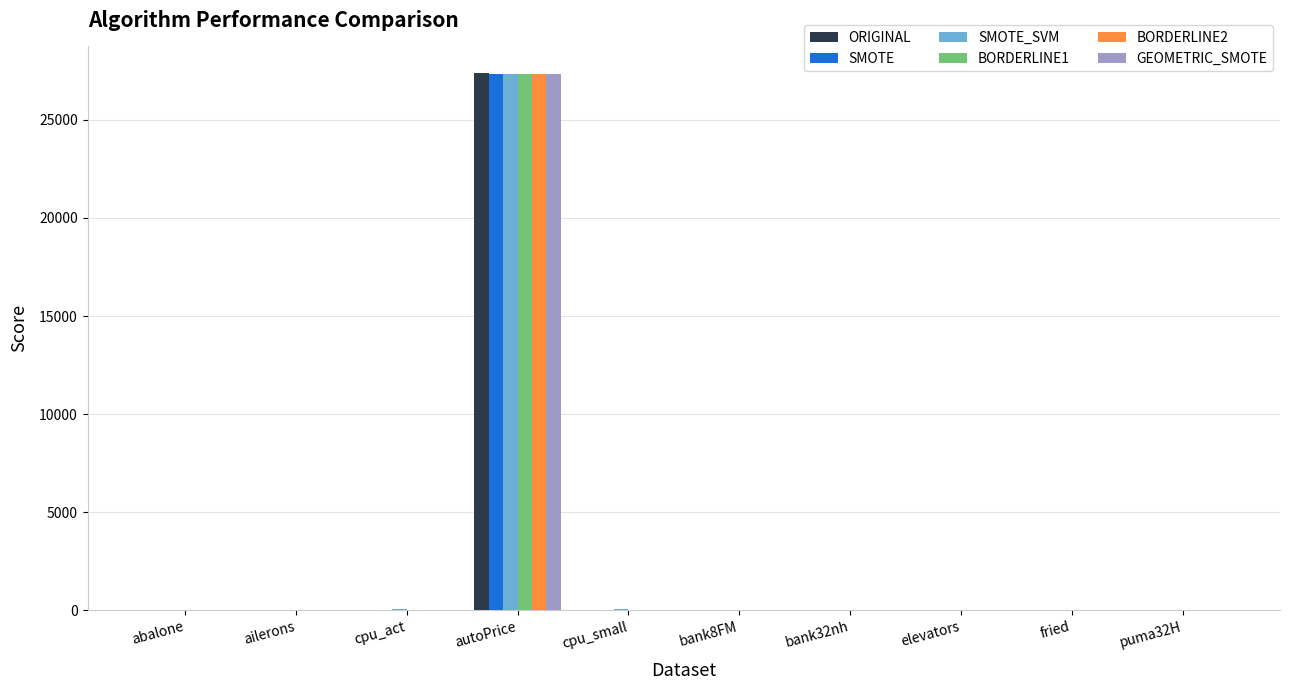

What is the total value across all series at elevators?

0.3